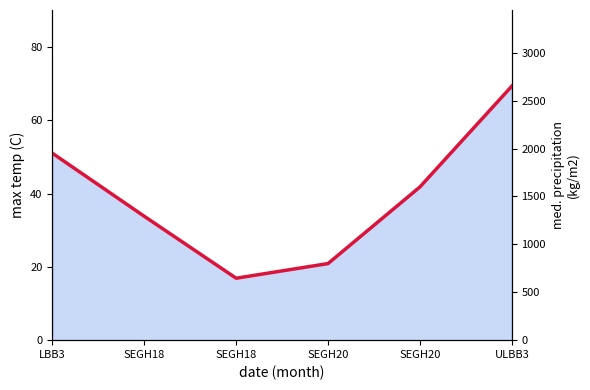

What is the difference between the values at SEGH20 and LBB3?

1151.3